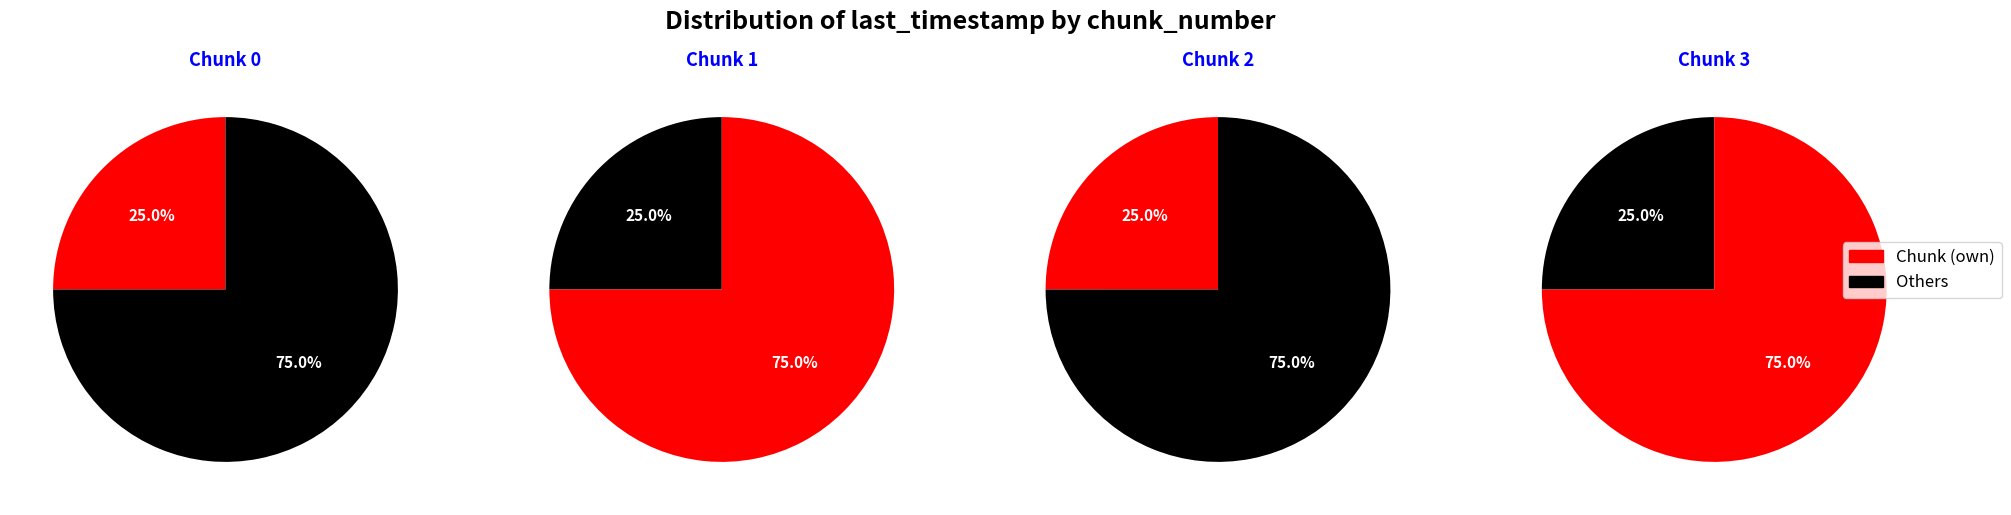

Is the sum of 1 and 2 greater than half?

Yes